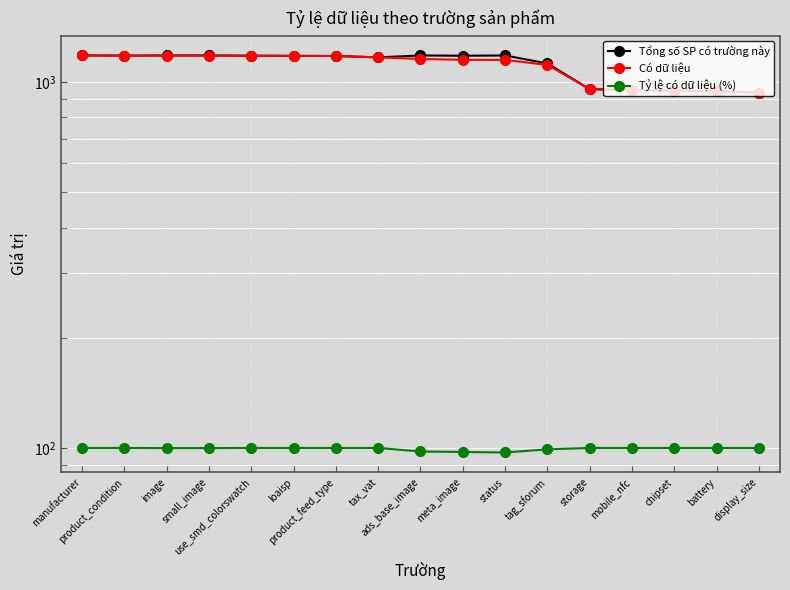

What is the sum of the Tổng số SP có trường này values at display_size and tag_sforum?

2058.0